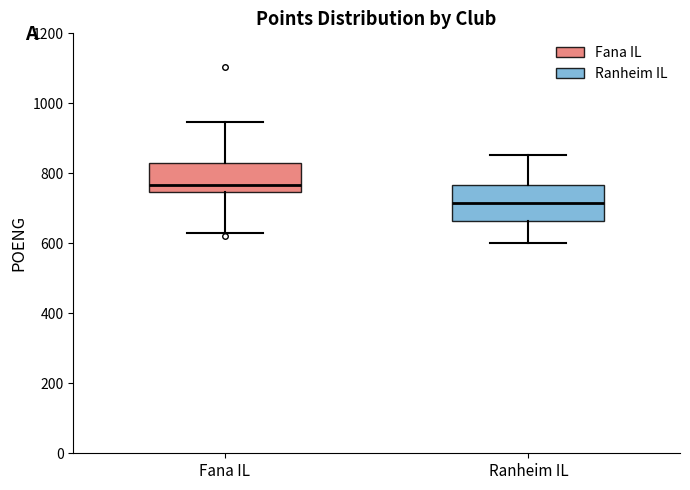

Where is the upper edge of the box for Ranheim IL on the y-axis? The values are not printed on the chart, so give them approximately, as read against the axis.

760